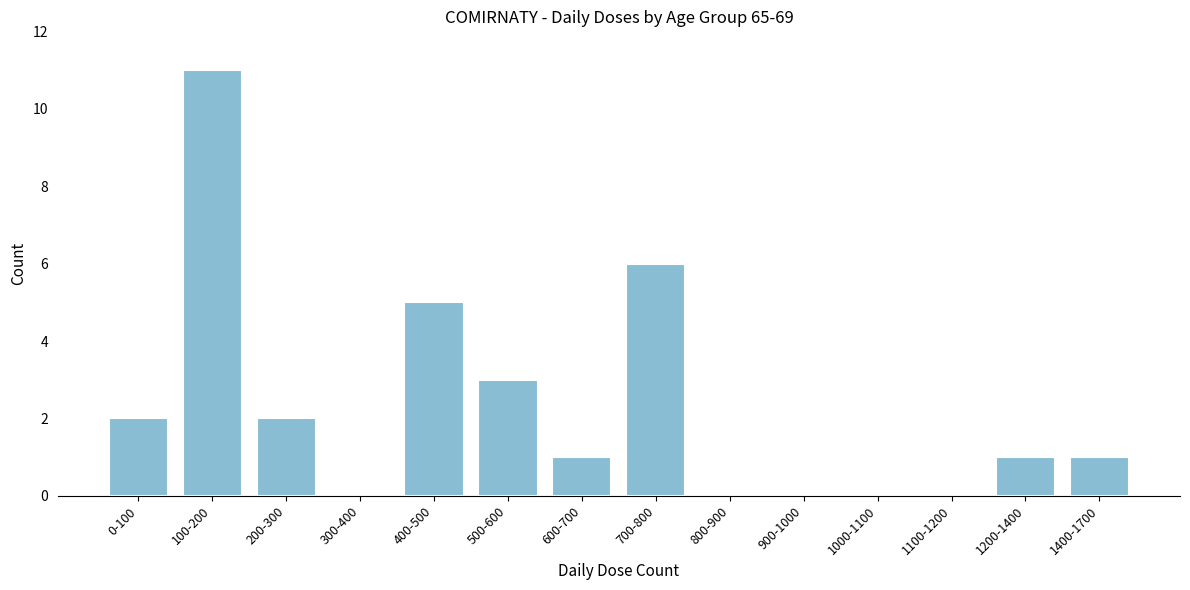

Reading left to right, list all the values displayed in this chart.

0-100=2	100-200=11	200-300=2	300-400=0	400-500=5	500-600=3	600-700=1	700-800=6	800-900=0	900-1000=0	1000-1100=0	1100-1200=0	1200-1400=1	1400-1700=1